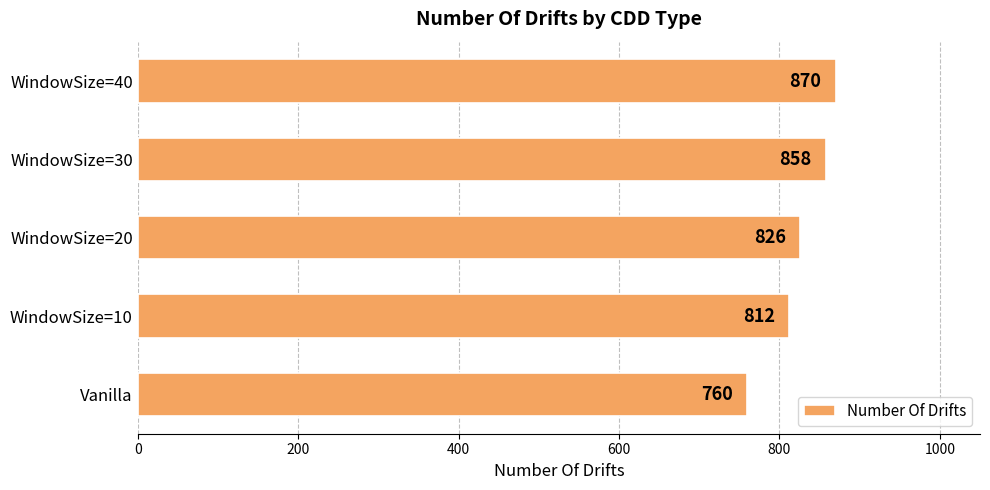

List the labels in order of value, smallest first.

Vanilla, WindowSize=10, WindowSize=20, WindowSize=30, WindowSize=40